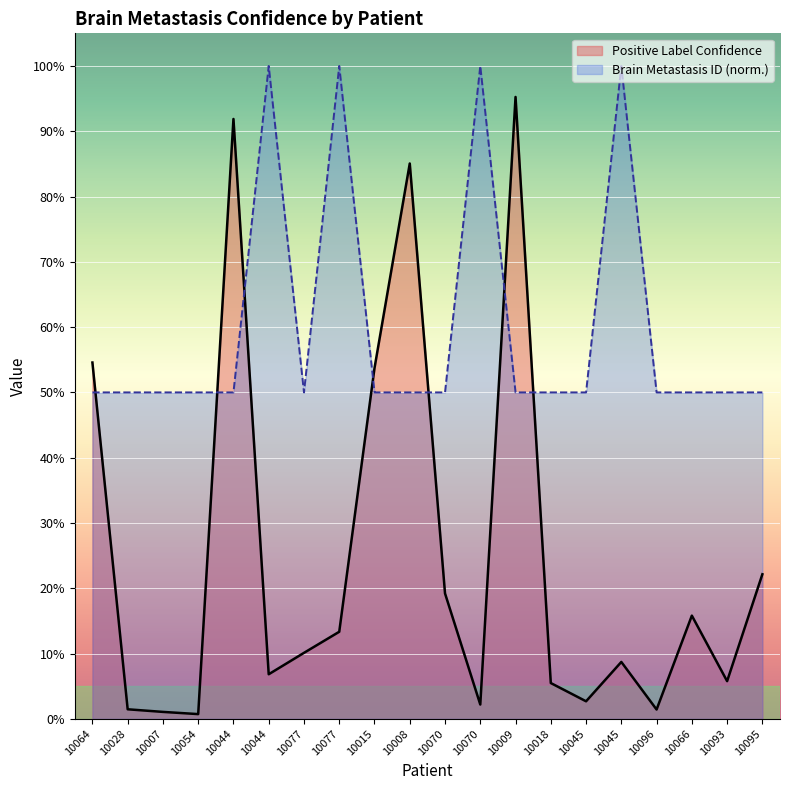

Count the number of data series in this chart.

2